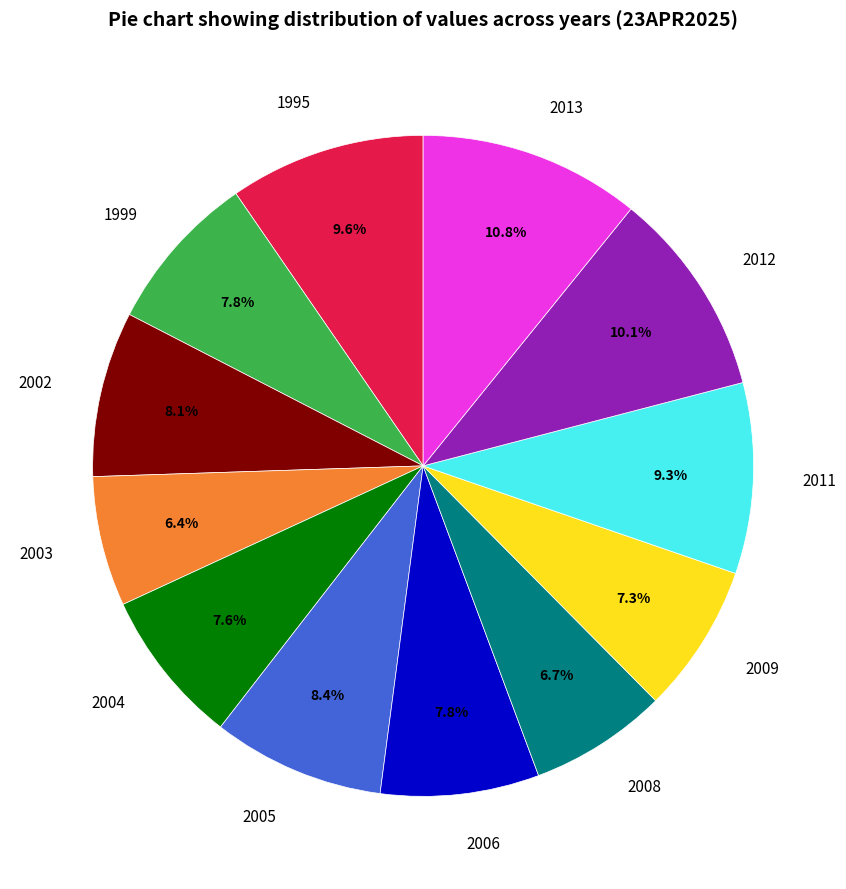

Approximately how many times larger is the value at 2004 compared to 2005?

0.9